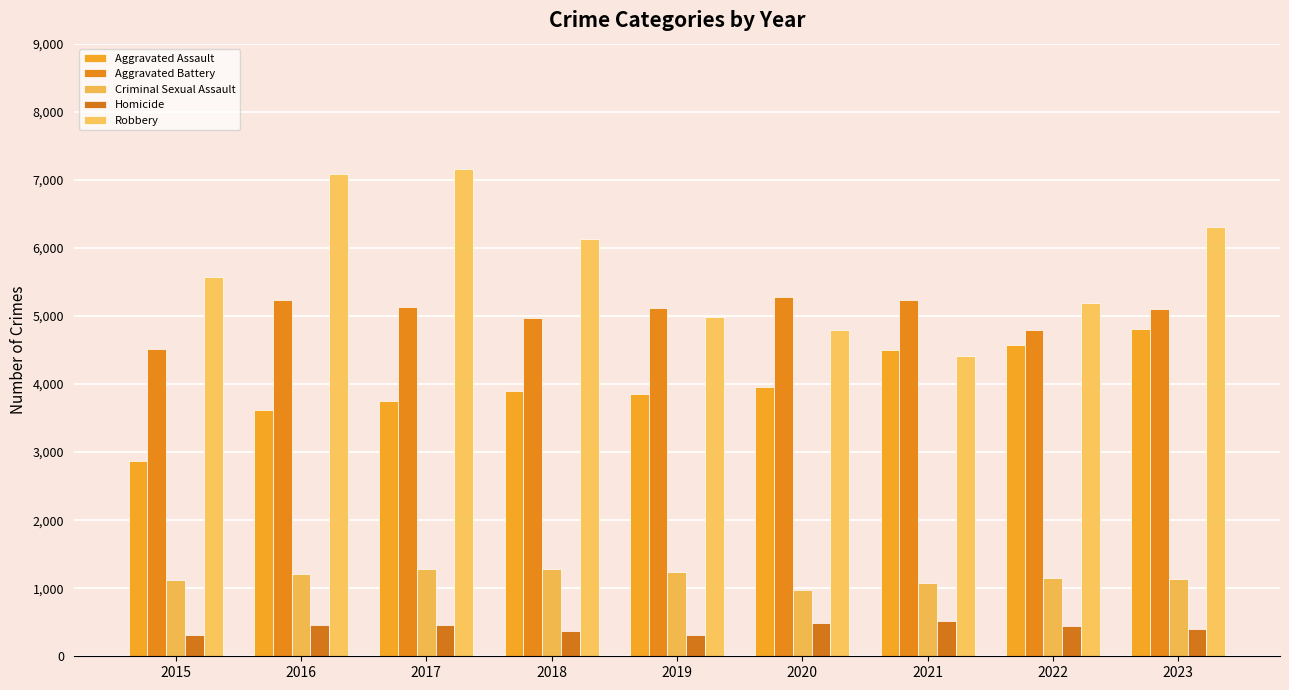

What is the lowest value of the Homicide series?

307